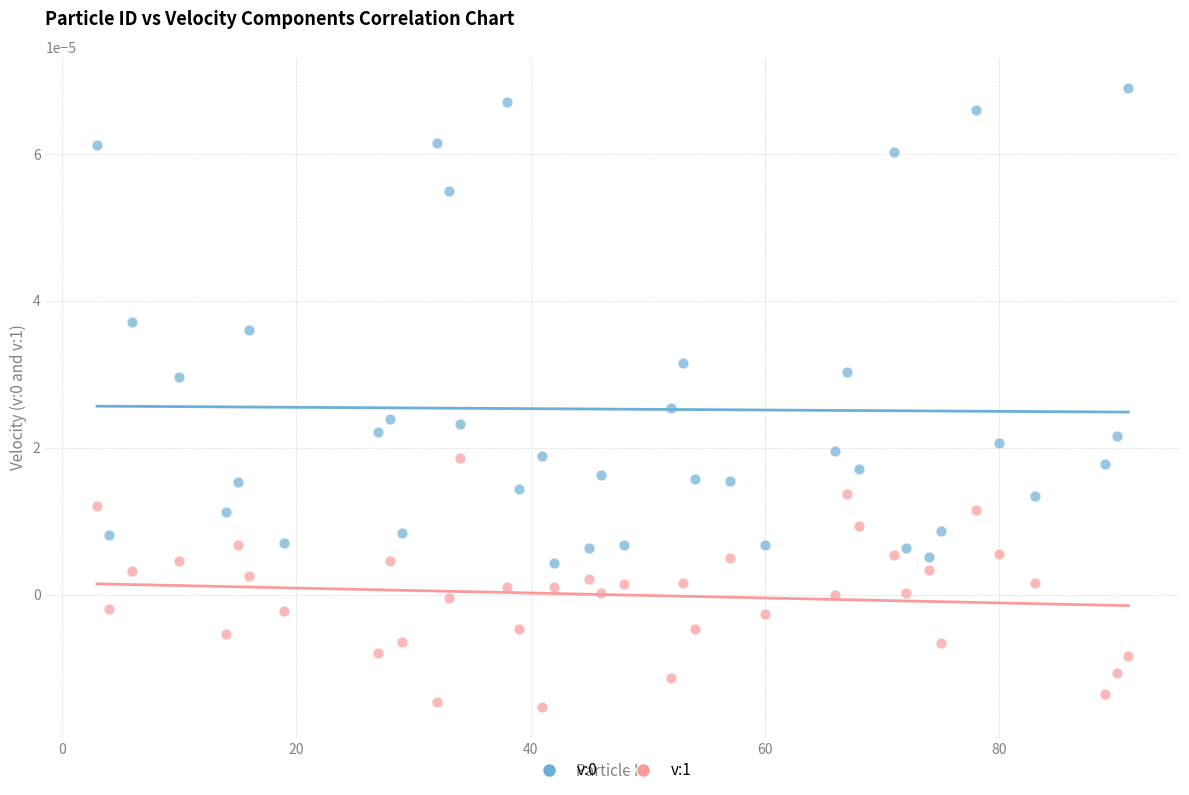

Across all data points, what is the range of X values (max minus min)?

88.0